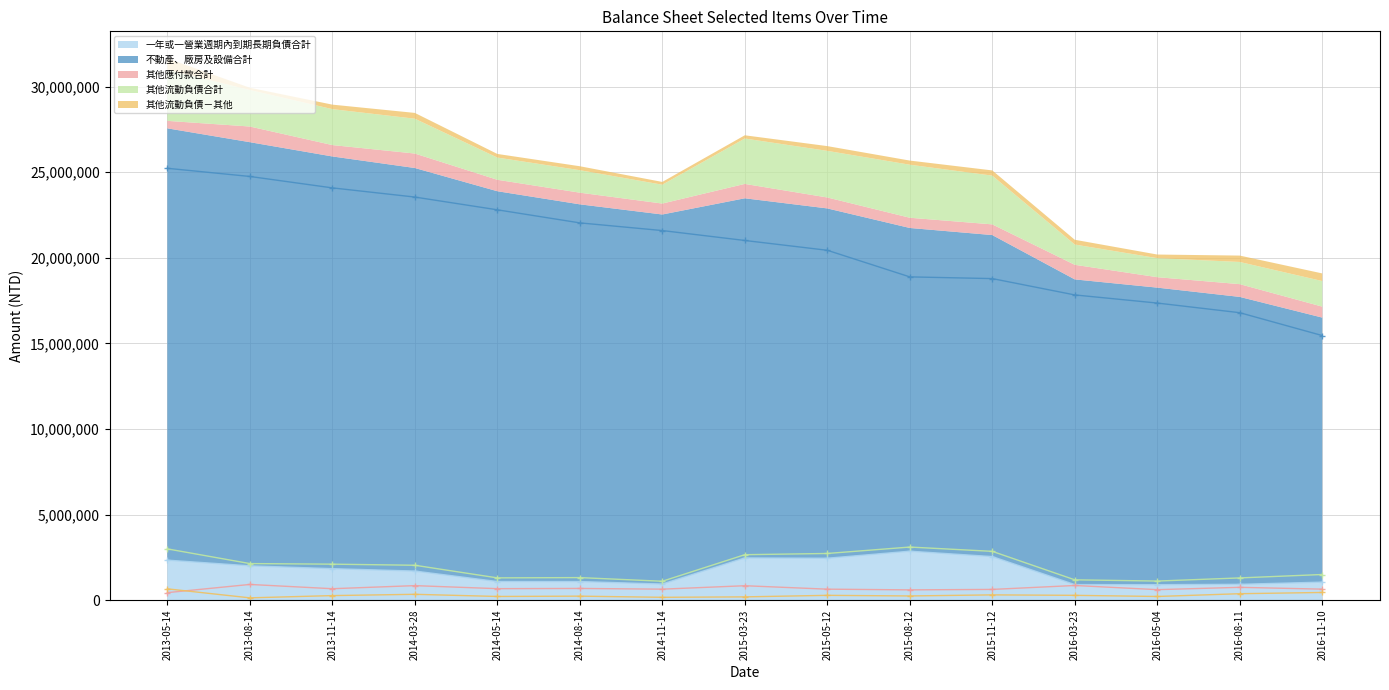

Is it true that 其他流動負債－其他 equals 582142 at 2016-08-11?

False